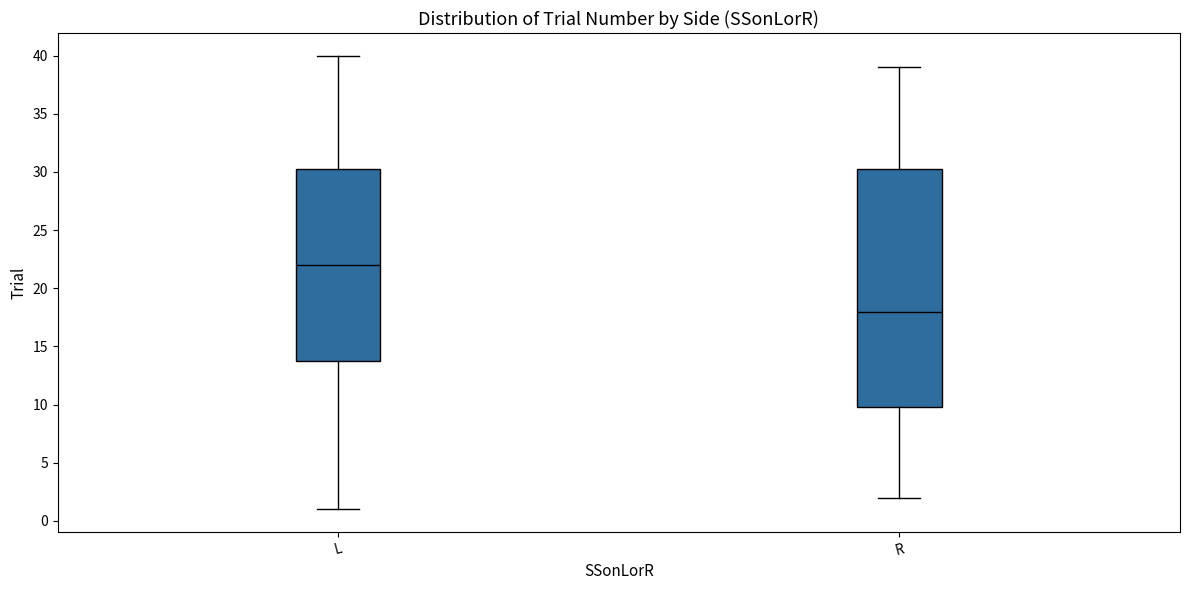

Where does the median line of the box for L sit on the y-axis? The values are not printed on the chart, so give them approximately, as read against the axis.

22.0